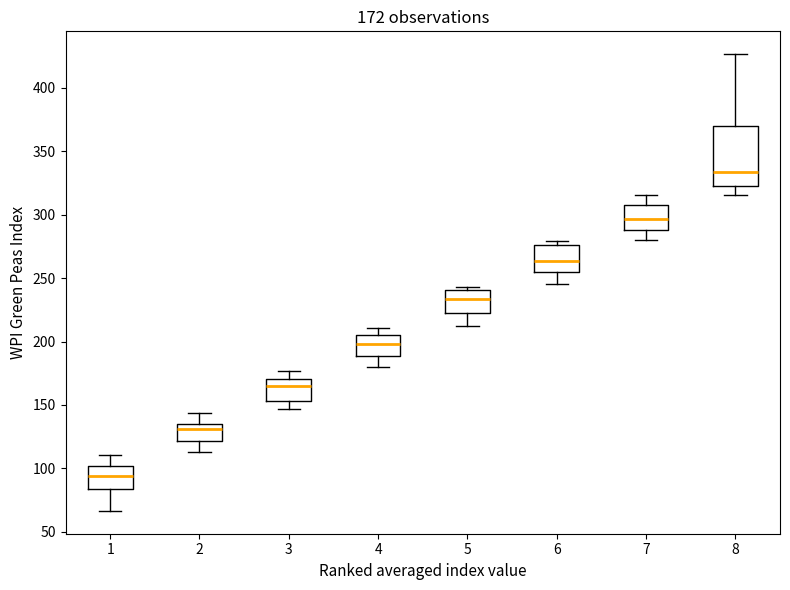

Which box has the lowest median line?

1